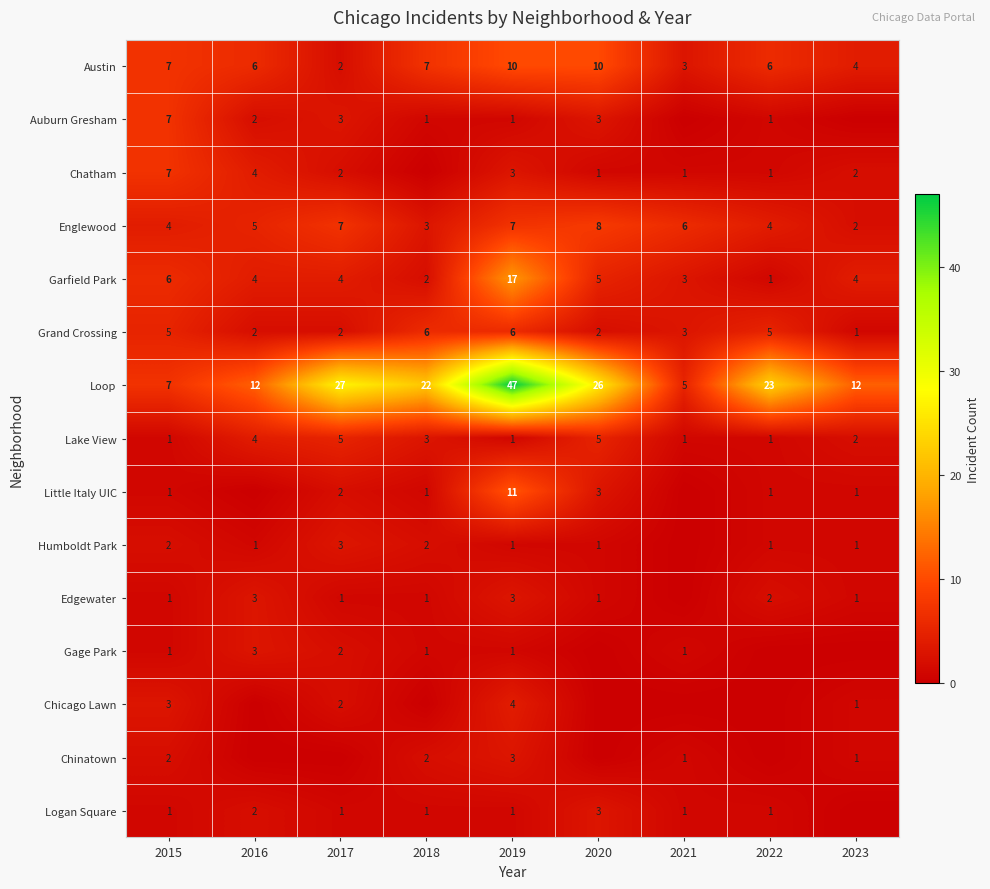

At which label does Loop reach its peak?

2019